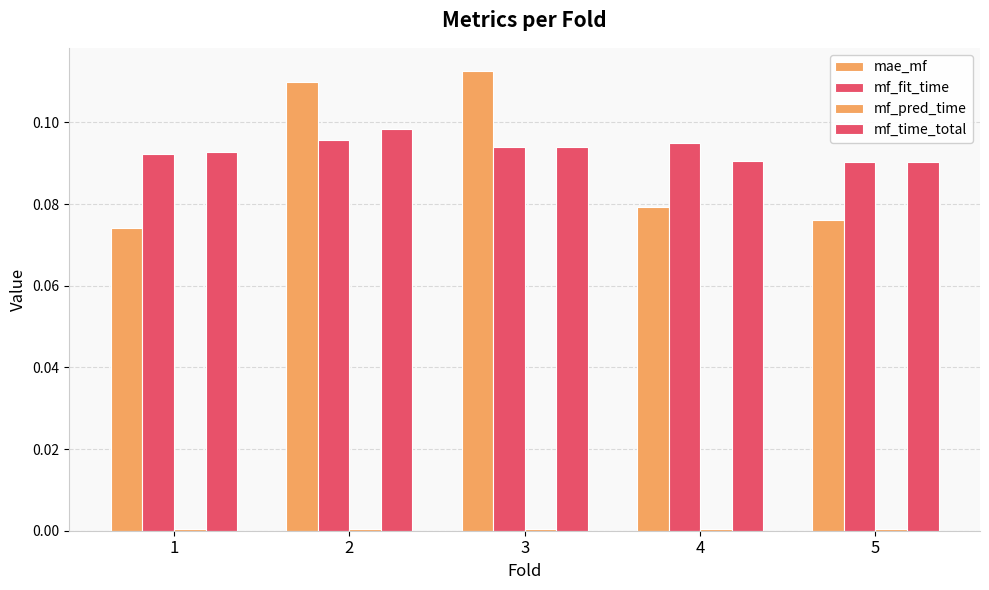

Rank the series by their maximum value, from highest to lowest.

mae_mf, mf_time_total, mf_fit_time, mf_pred_time